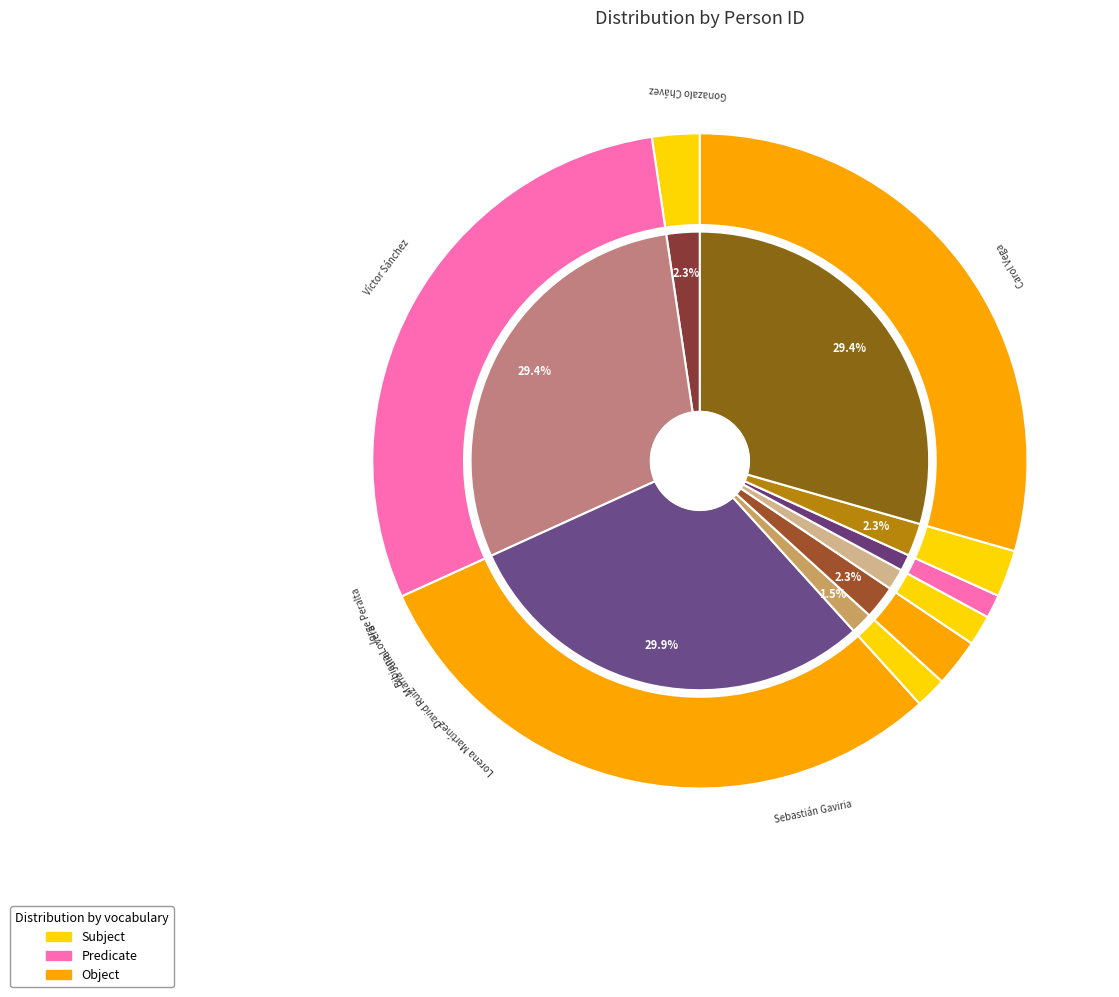

How many segments does this pie chart have?

9